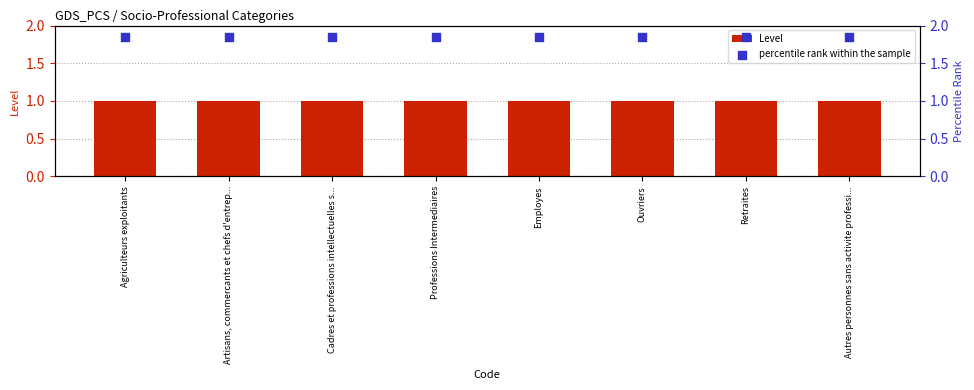

Which series reaches the minimum Y coordinate?

Level